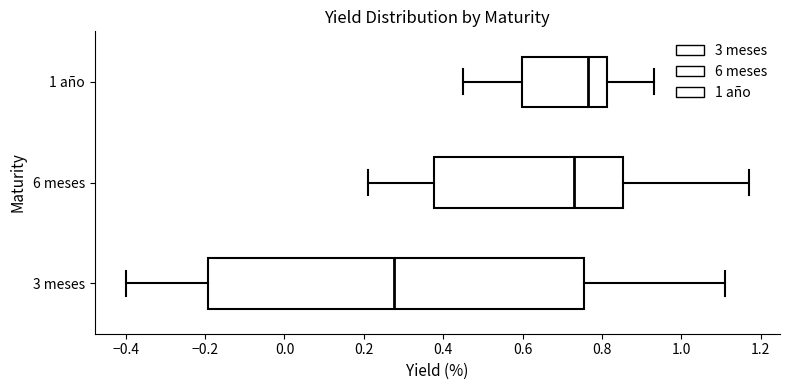

Which box is the widest, from its left edge to its right edge?

3 meses